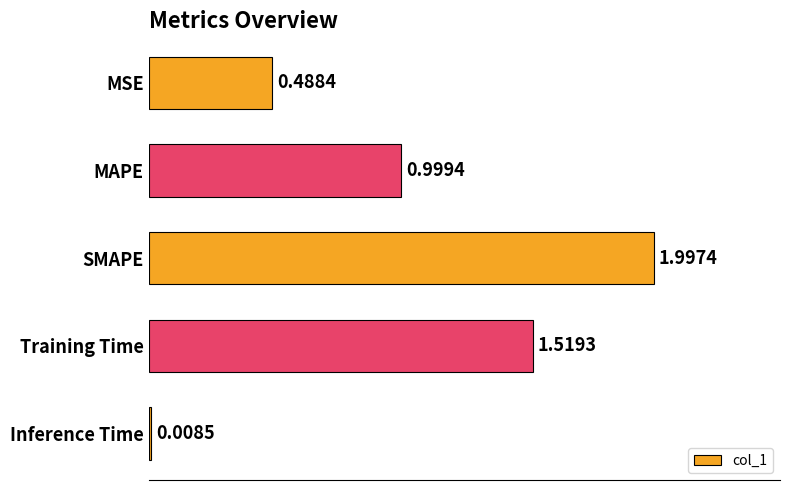

What is the sum of the values at Inference Time and MAPE?

1.0